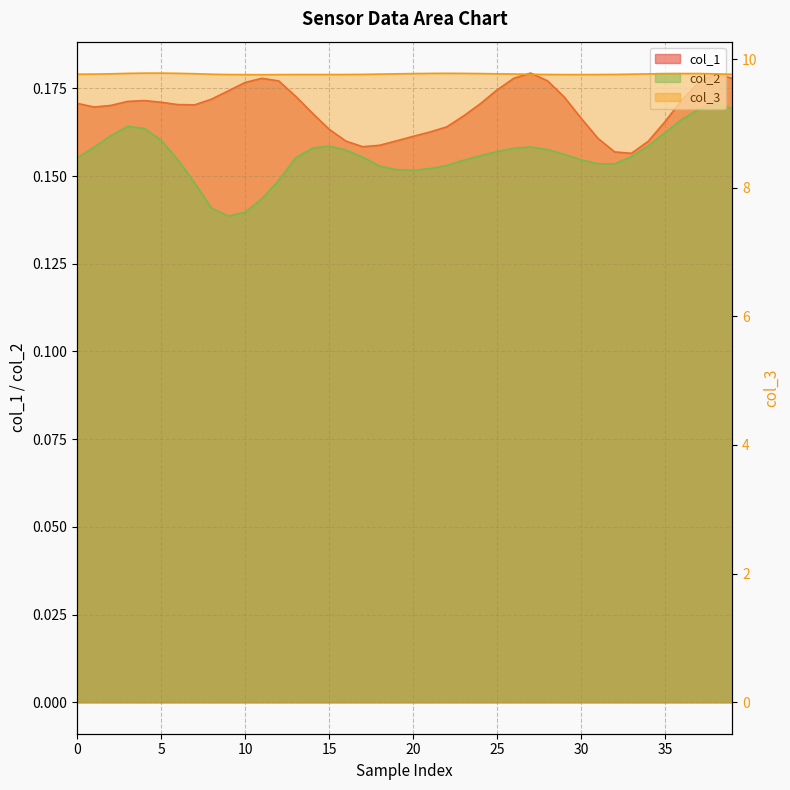

True or false: col_3 and col_2 intersect in this chart.

False